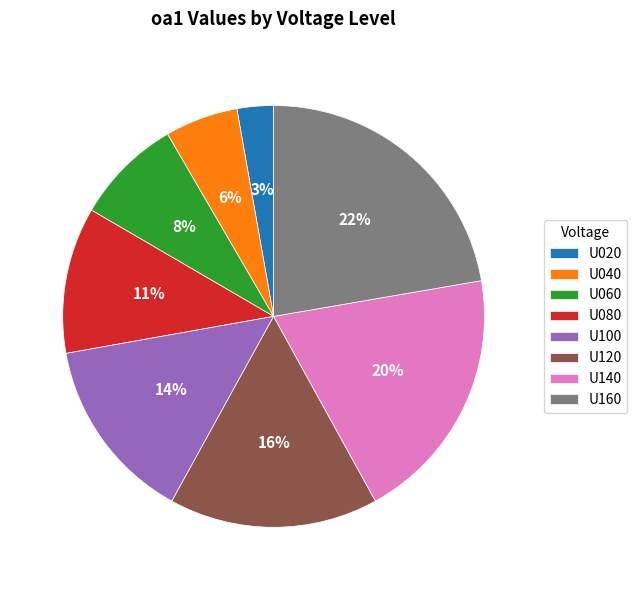

Which has a higher value, U020 or U160?

U160